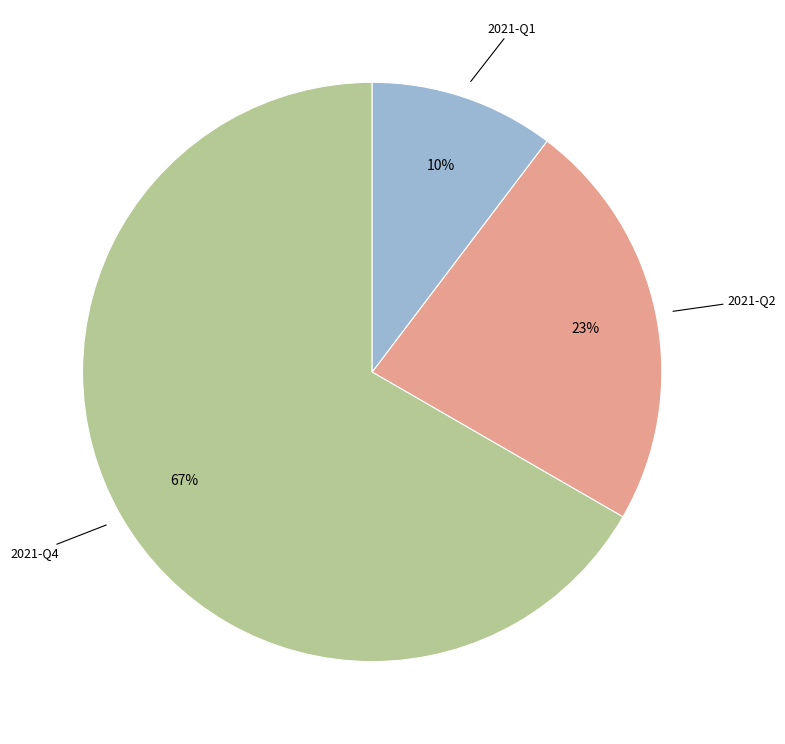

What percentage is the 2021-Q4 slice, to the nearest percent?

67%